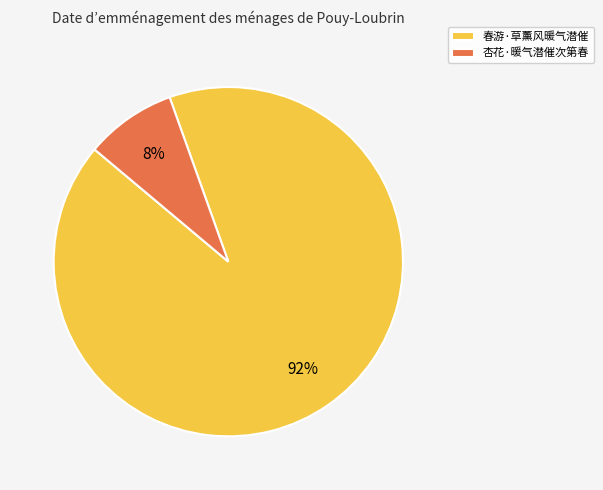

To the nearest percent, what is the combined percentage of 春游·草薰风暖气潜催 and 杏花·暖气潜催次第春?

100%